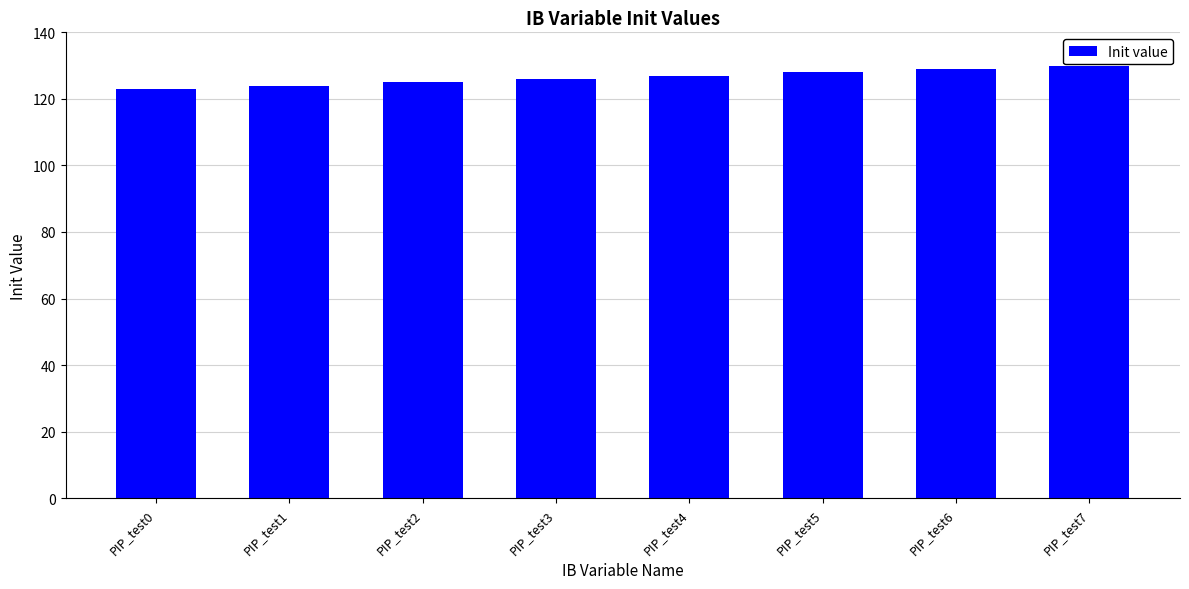

The value at PIP_test5 is 128. True or false?

True